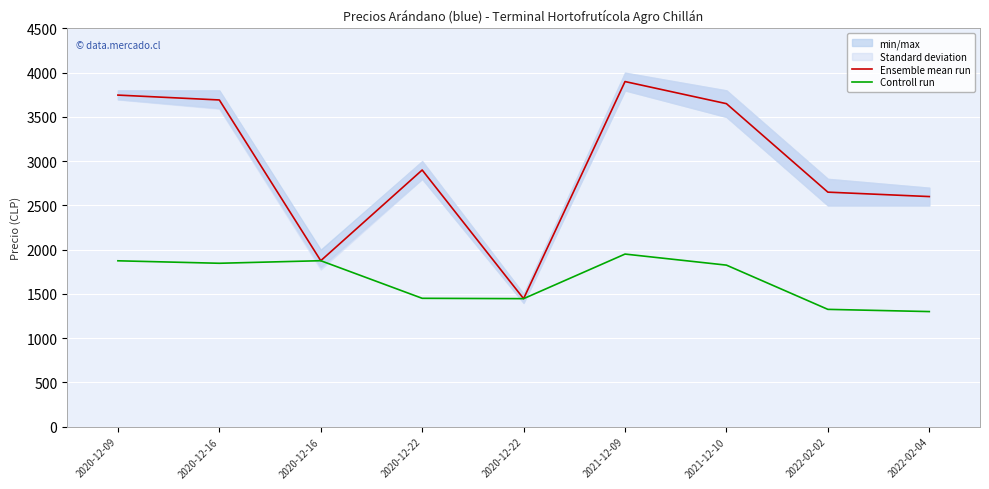

What is the total value across all series at 2020-12-16?

5538